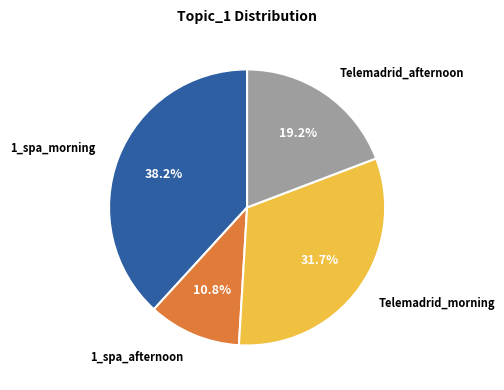

Combined, do 1_spa_morning and 1_spa_afternoon account for over 50%?

No